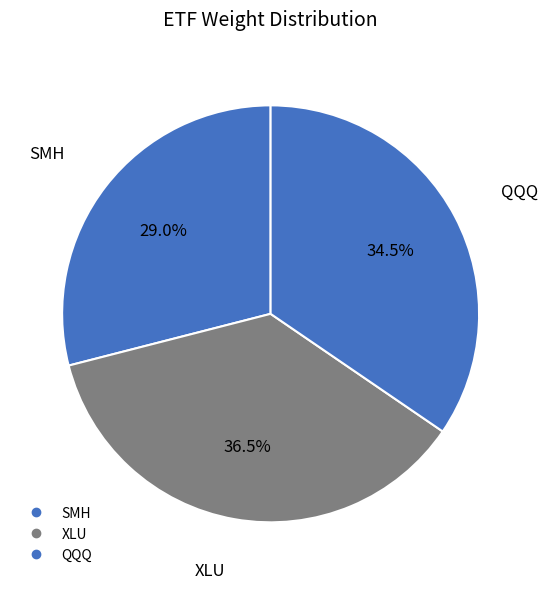

How many segments does this pie chart have?

3